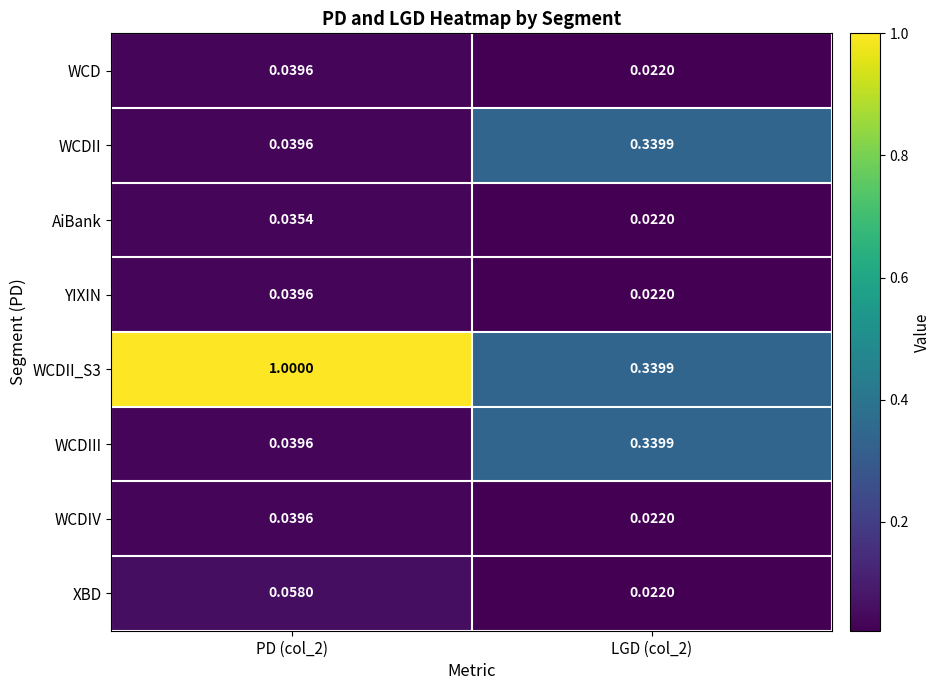

Which series has the largest total across all categories?

WCDII_S3